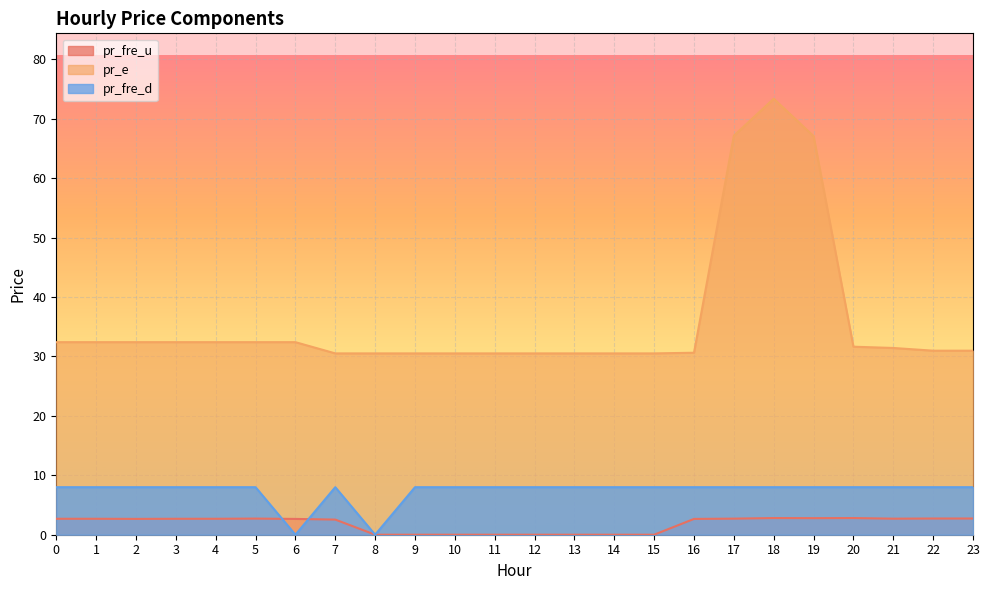

True or false: pr_e and pr_fre_d cross at least once.

False